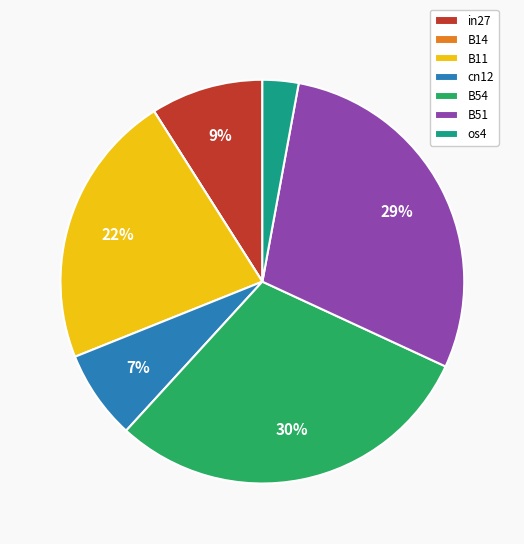

What is the largest slice in the pie chart?

B54